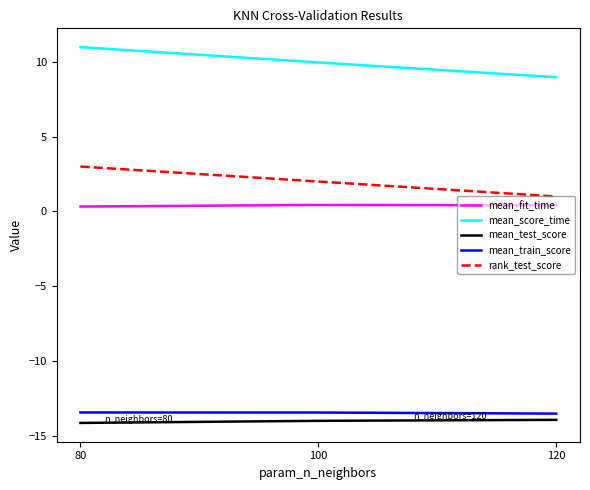

What is the approximate value of mean_score_time at 120?

9.0